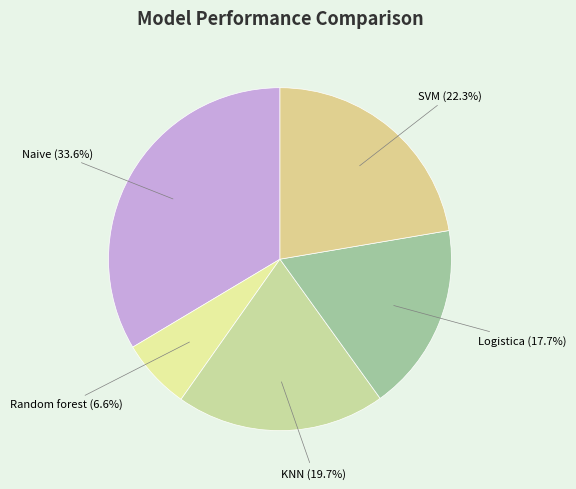

Count the number of slices in the pie.

5